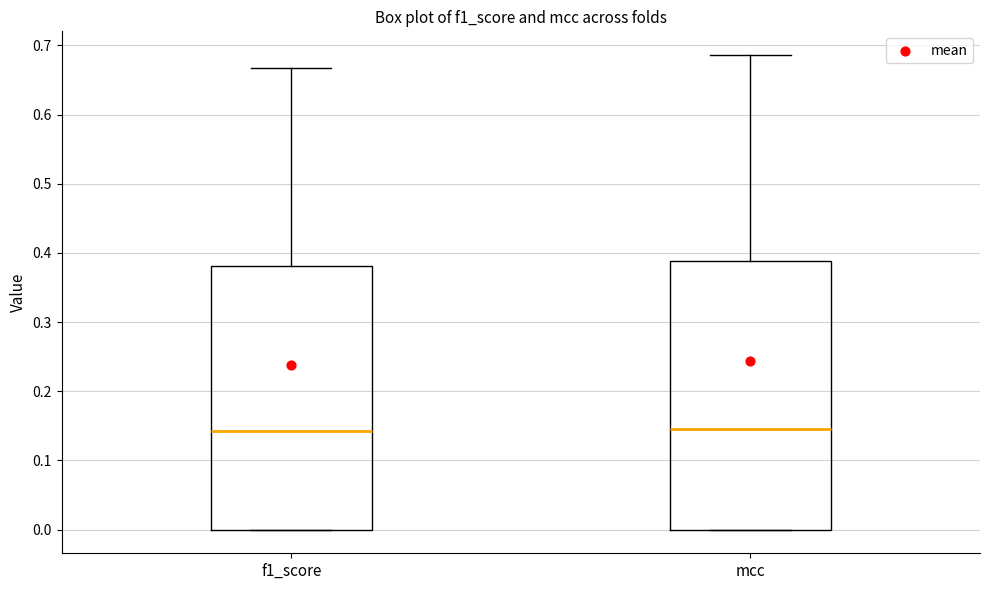

Reading left to right, transcribe this box plot: for each box, give where its median line is, the range the box spans, and where its two whiskers end, as read against the y-axis. The values are not printed on the chart, so give them approximately, as read against the axis.

f1_score: median 0.14, box 0.00 to 0.38, whiskers 0.00 to 0.67
mcc: median 0.14, box 0.00 to 0.39, whiskers 0.00 to 0.69